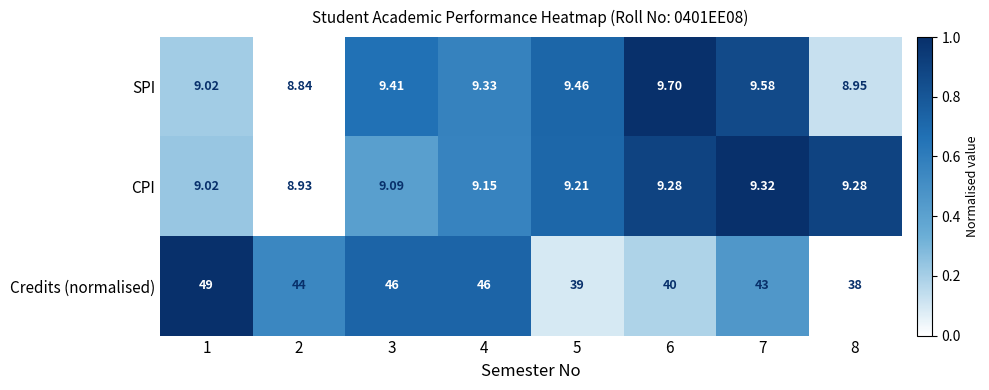

Which series changed the most between 1 and 7?

Credits (normalised)